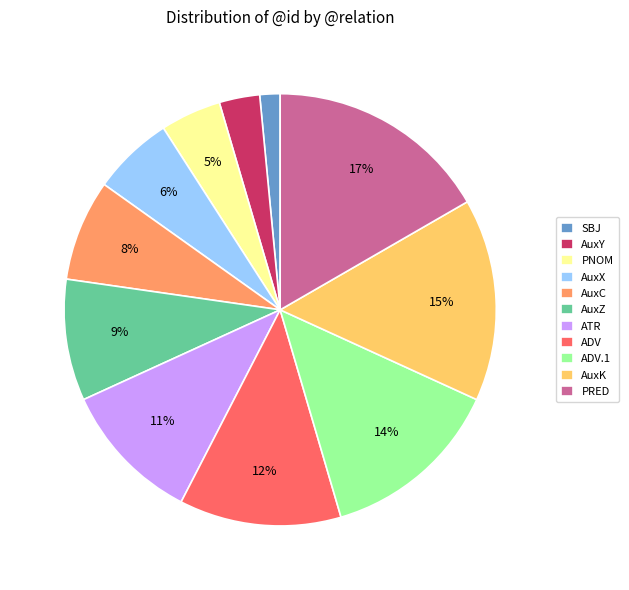

Do AuxZ and ADV together represent more than half of the pie?

No